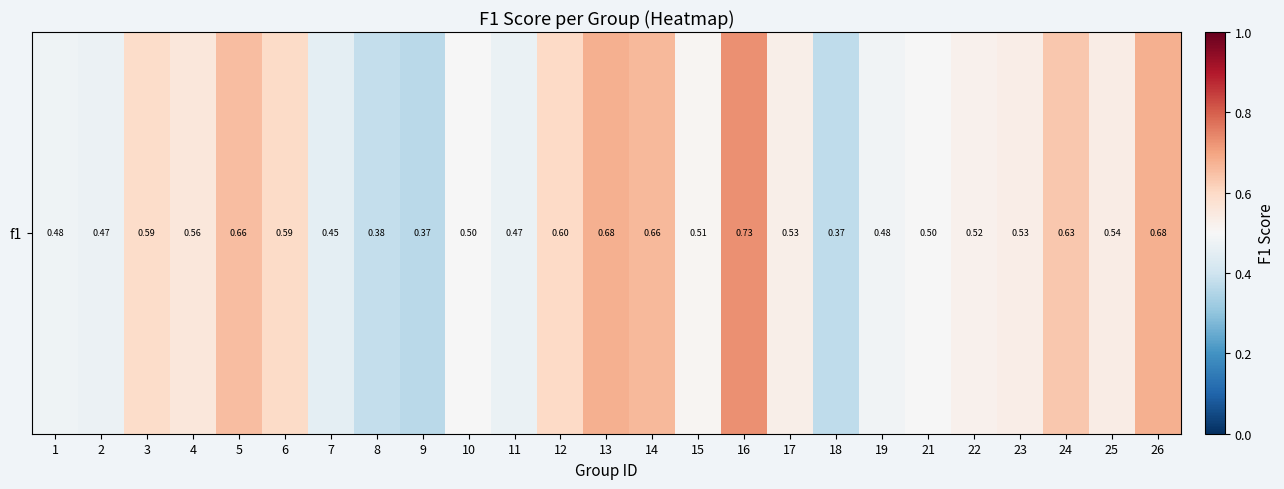

What is the minimum value shown in the chart?

0.4